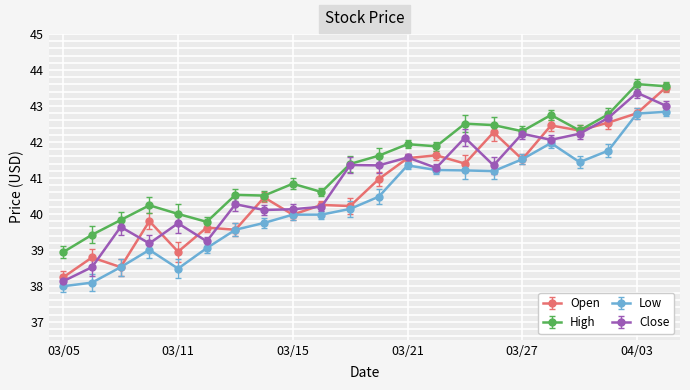

How many interior local peaks does the High series have?

7